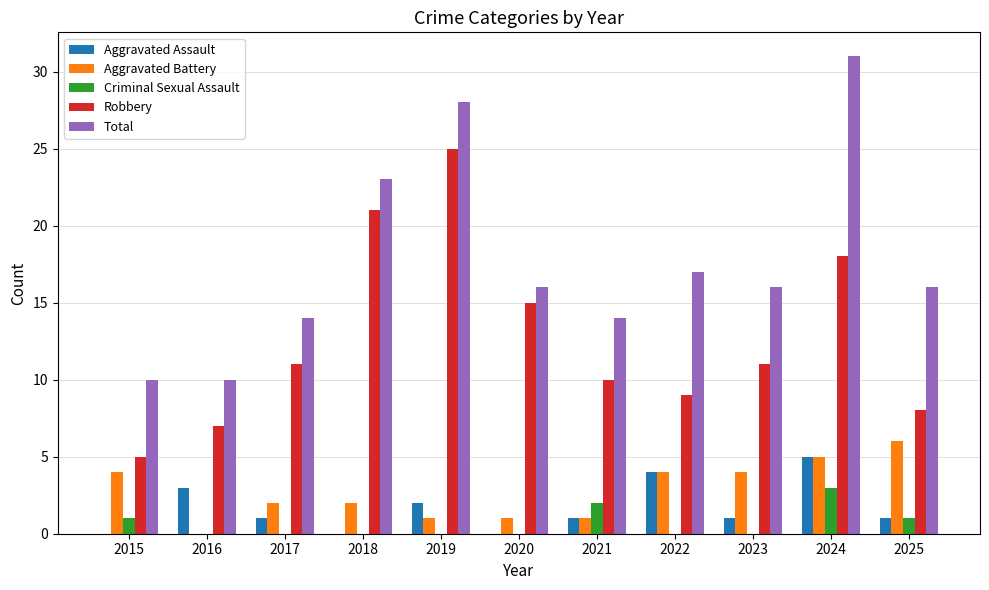

What is the maximum value shown in the chart?

31